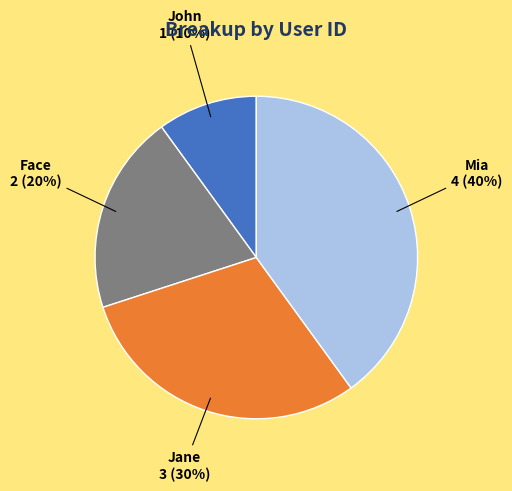

Do Mia and Jane together represent more than half of the pie?

Yes